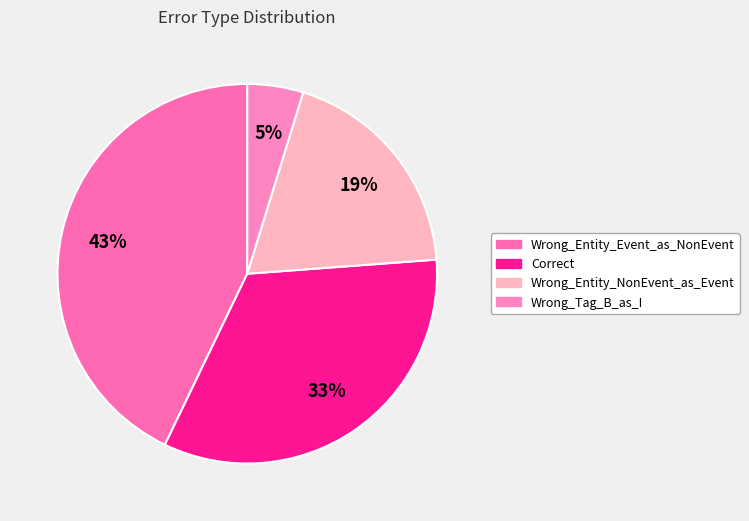

Which slice is the smallest?

Wrong_Tag_B_as_I